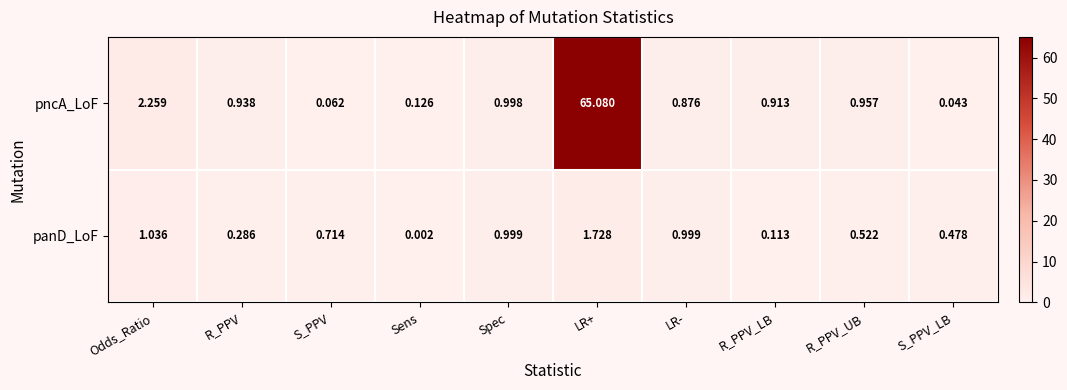

List the series in order of their peak value, lowest first.

panD_LoF, pncA_LoF